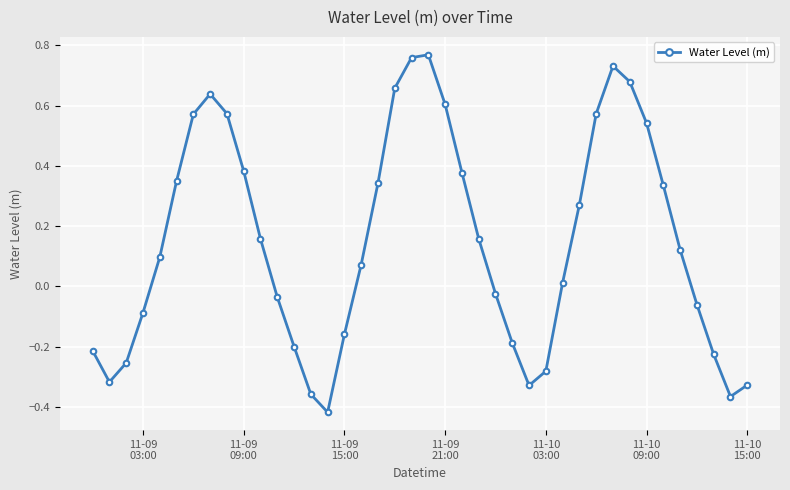

True or false: the data has more than 0 interior local peaks.

True